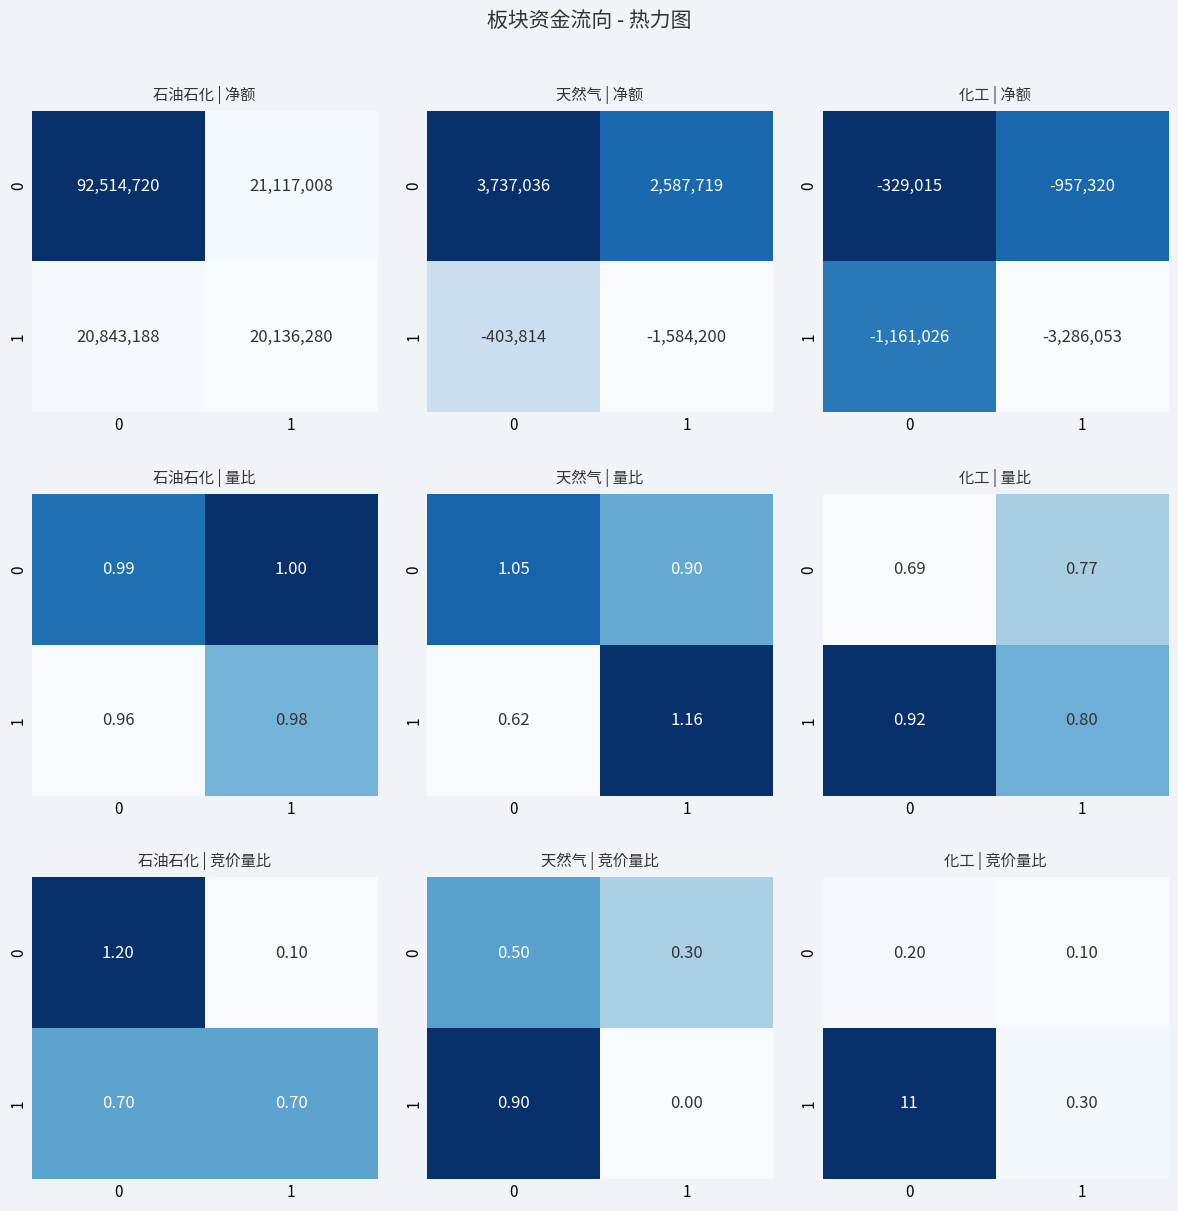

Where is 1 nearest to the value 5?

1